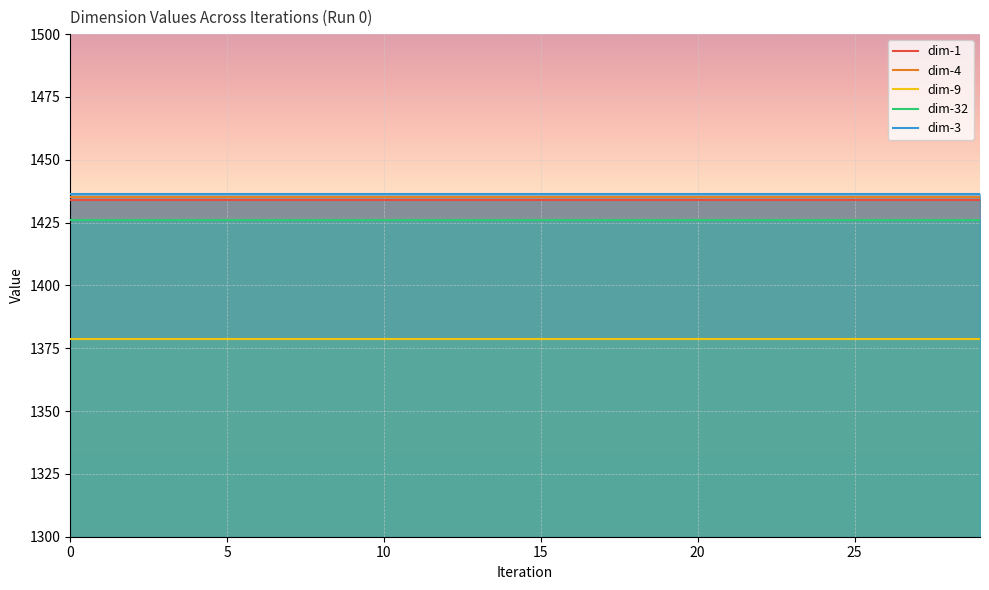

Which series has the largest total across all categories?

dim-3